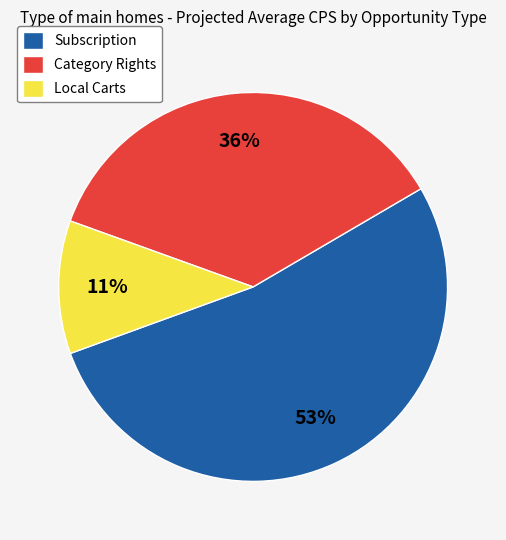

What is the ratio of the value at Category Rights to the value at Local Carts?

3.3